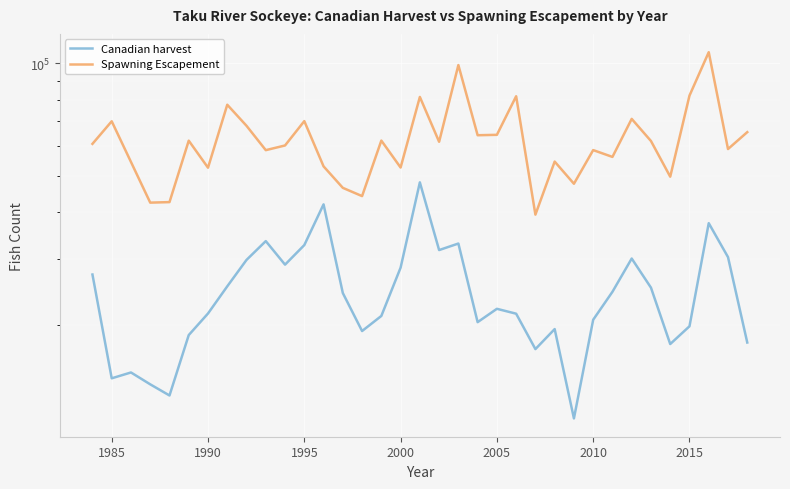

Which has a higher value, 2015 or 1999?

1999